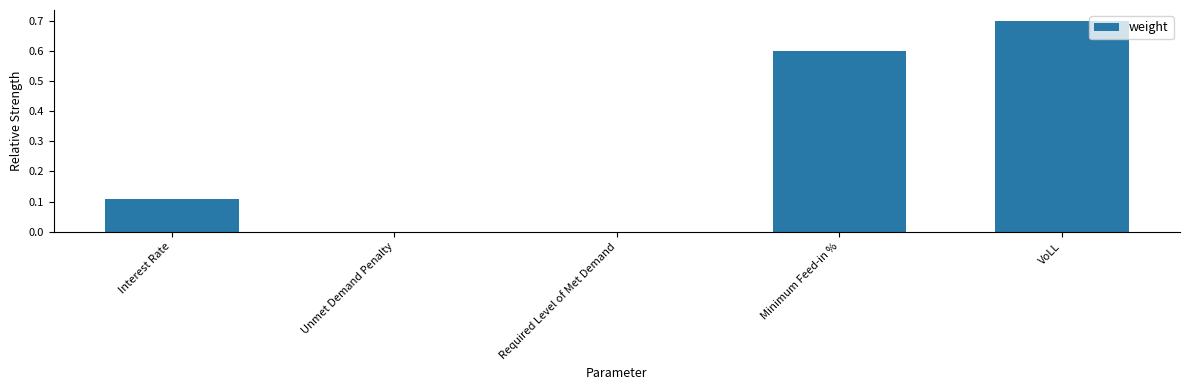

What is the maximum value shown in the chart?

0.7